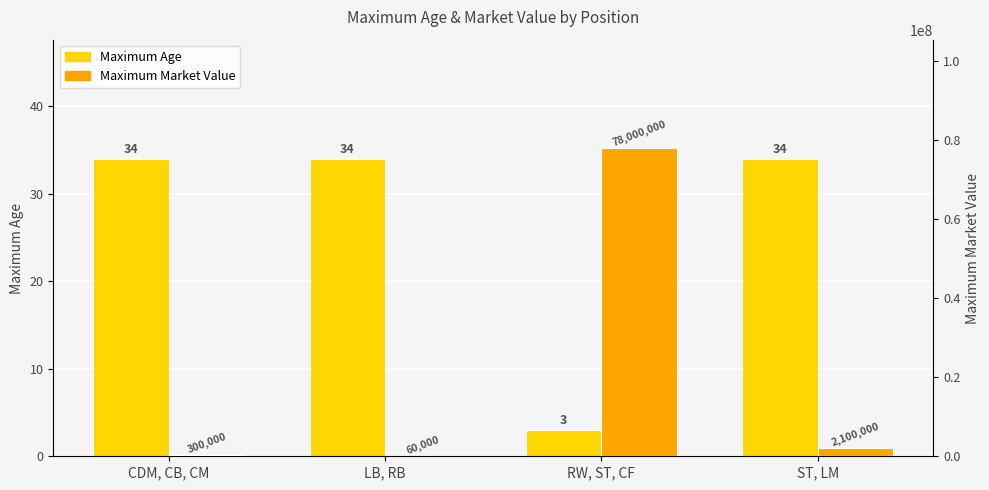

What is the maximum value for Maximum Market Value?

78000000